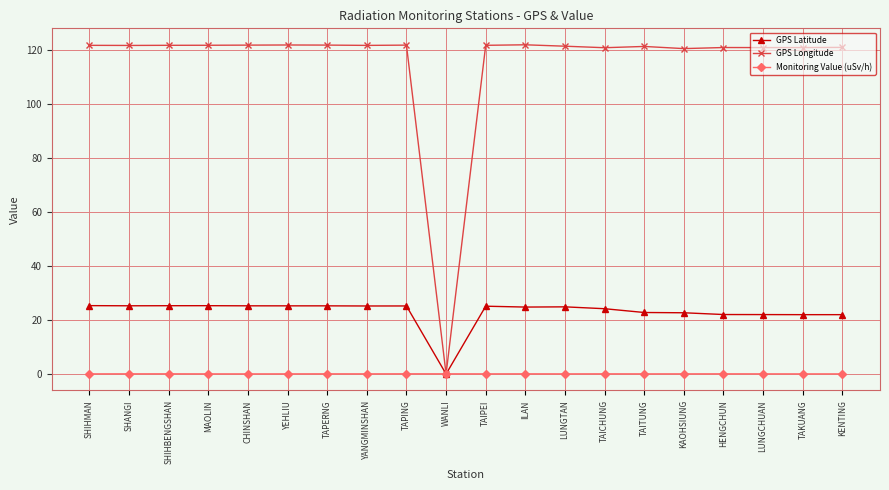

Is the value of GPS Latitude at KAOHSIUNG greater than the value of Monitoring Value (uSv/h) at YEHLIU?

Yes